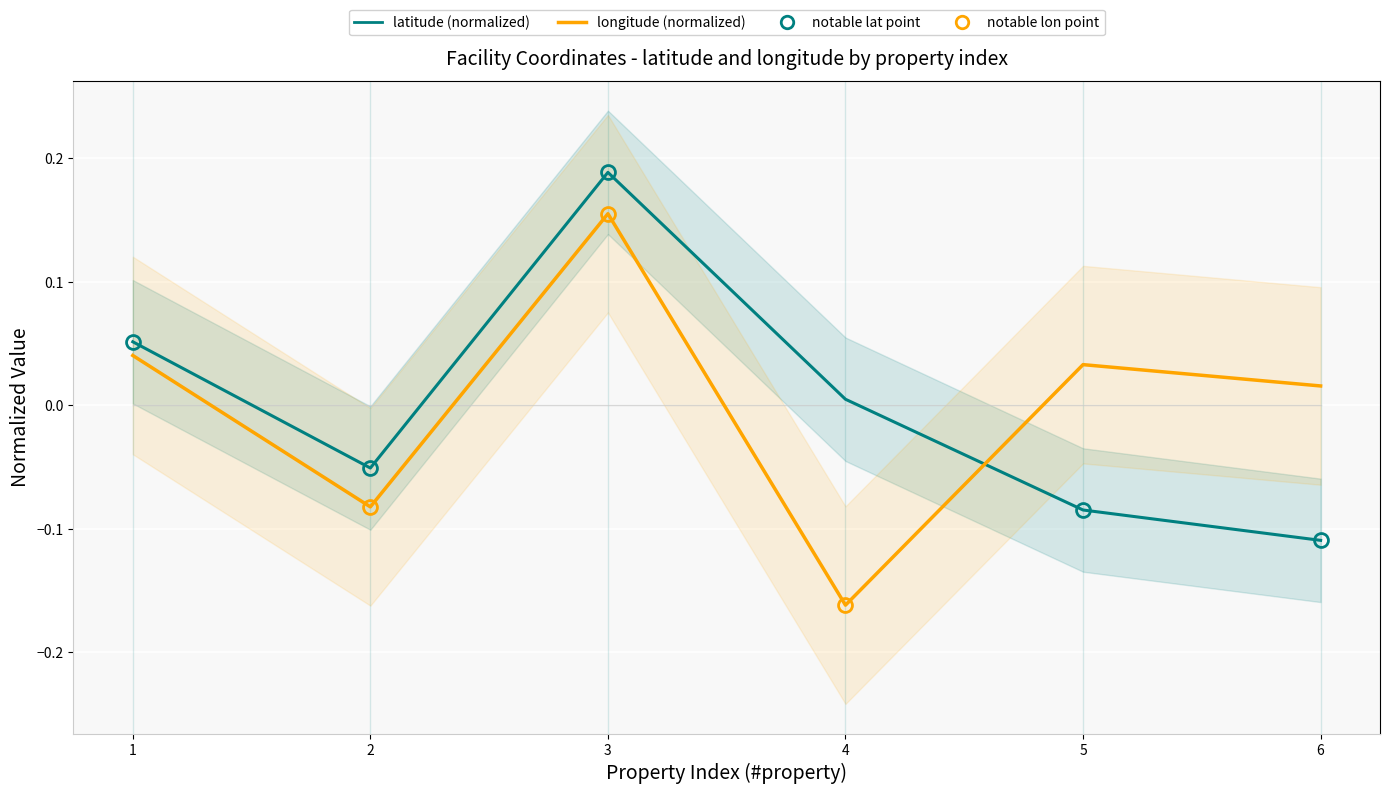

Where is the first local maximum for latitude (normalized)?

3